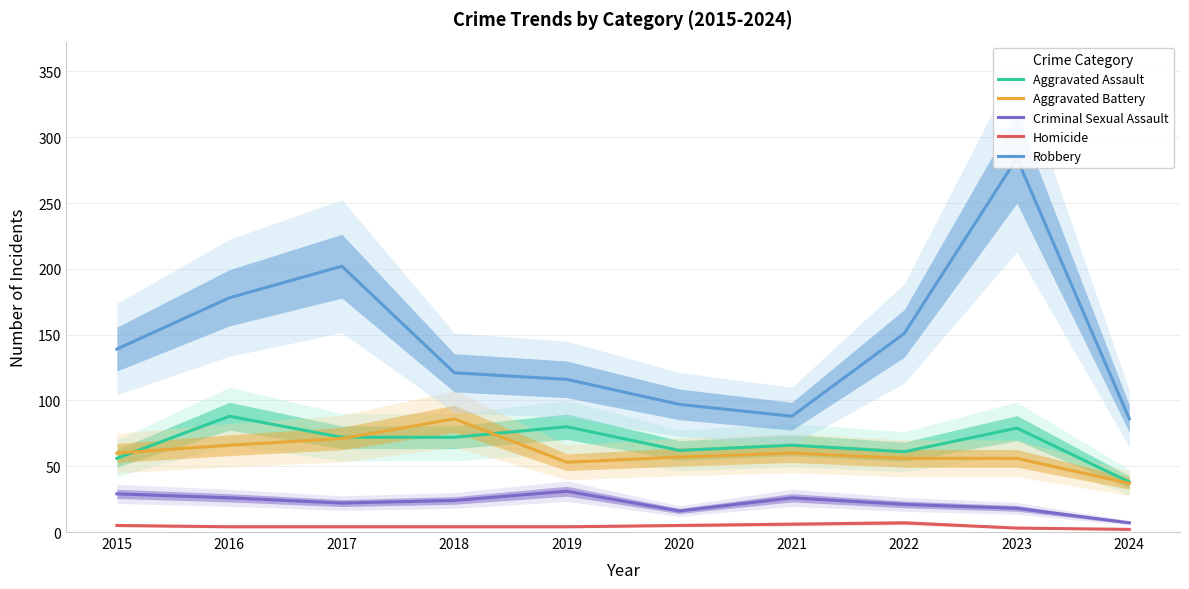

Between 2022 and 2021, which is larger?

2021